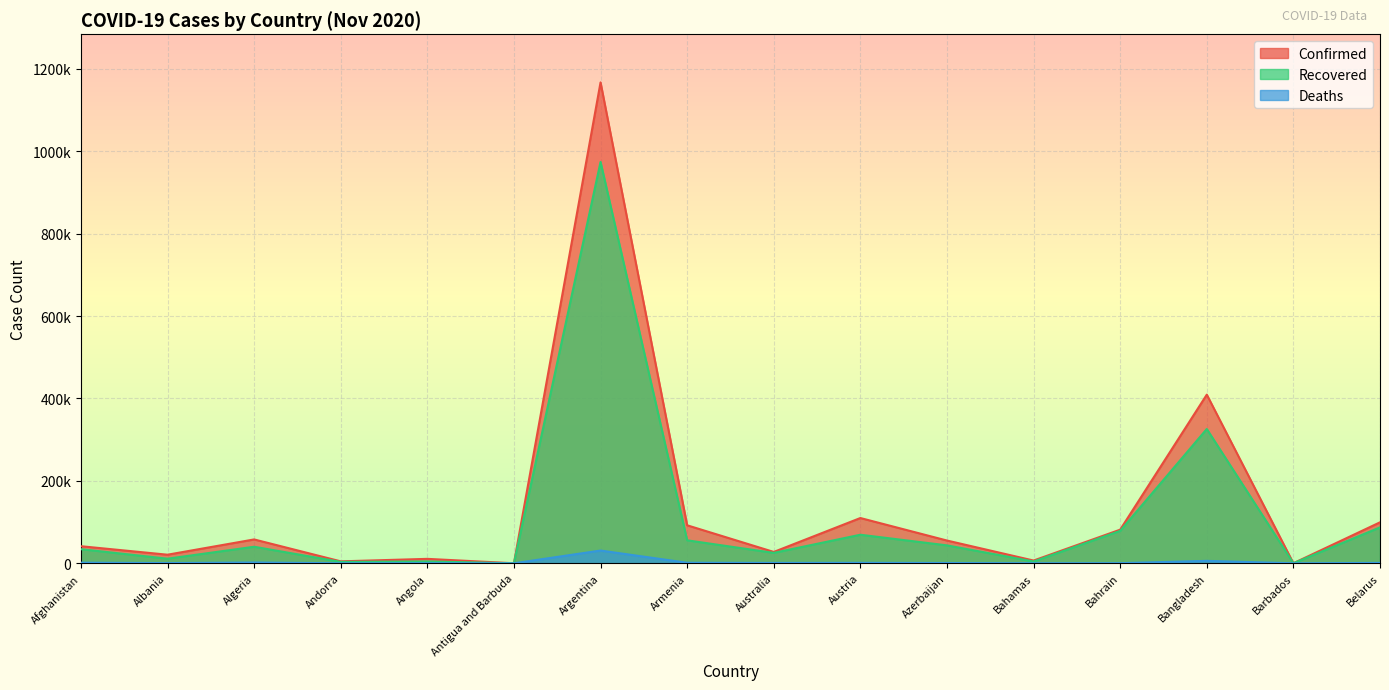

Which label corresponds to the largest value in the chart?

Argentina